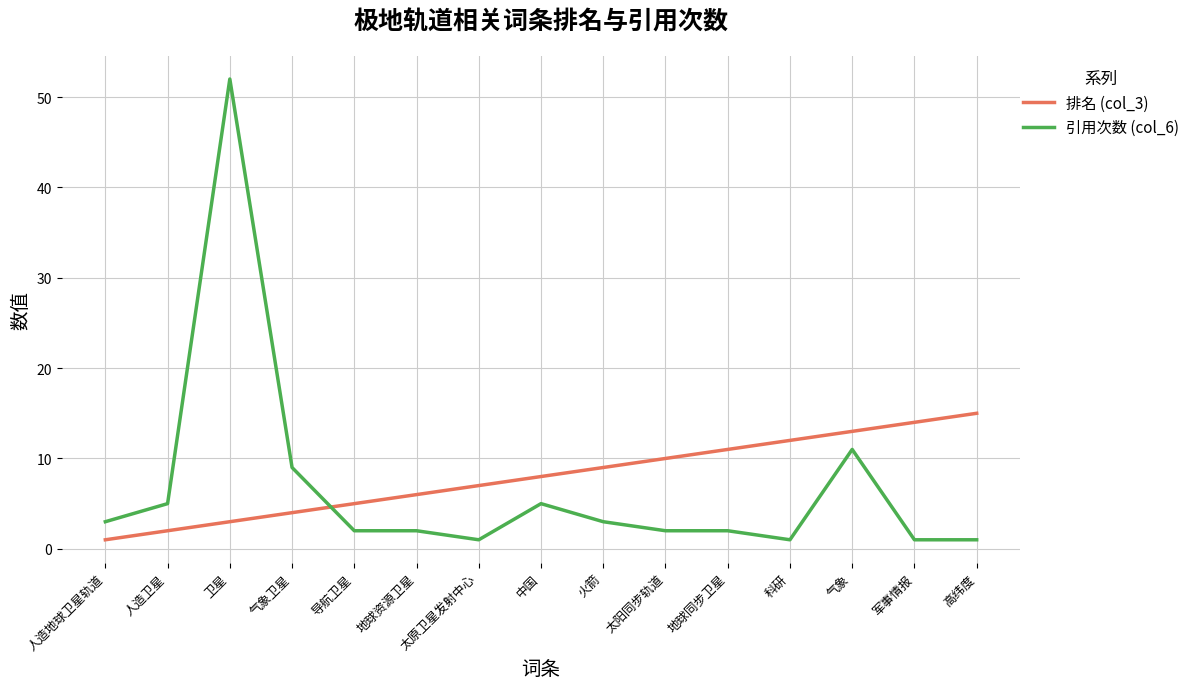

How many lines are shown in the chart?

2